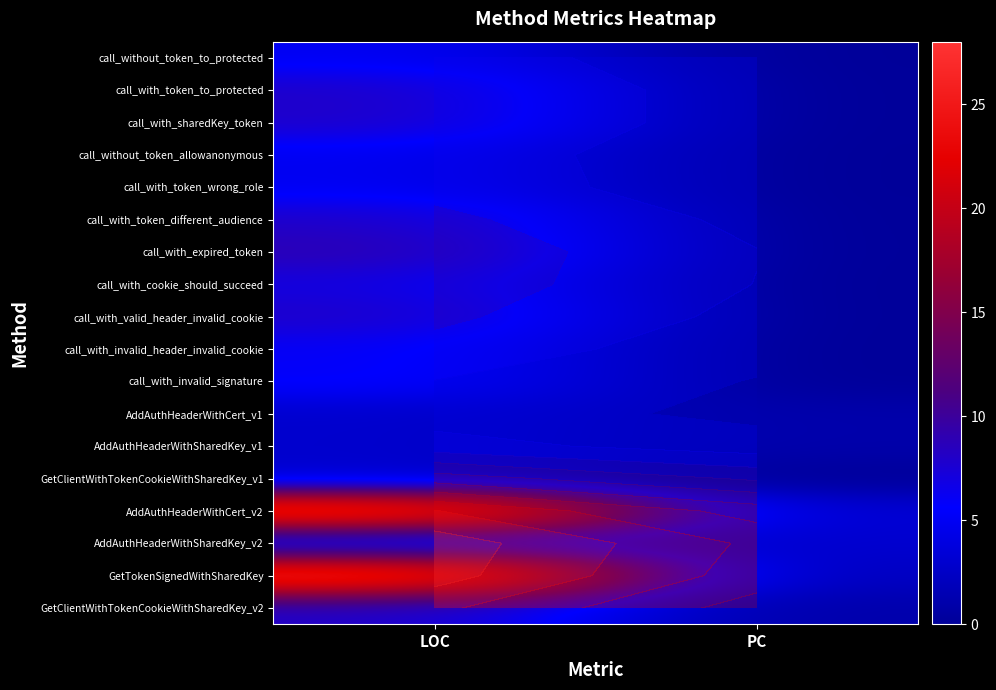

Which category has the highest value across all series?

LOC